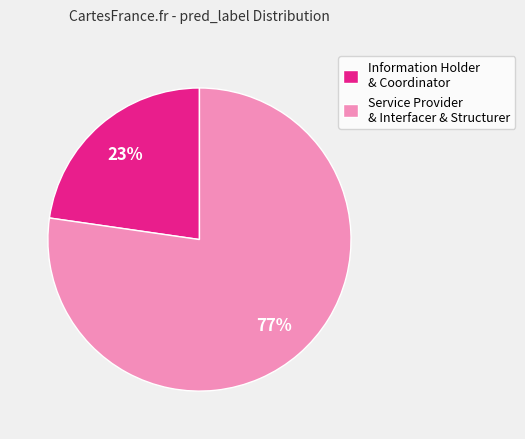

Count the number of slices in the pie.

2